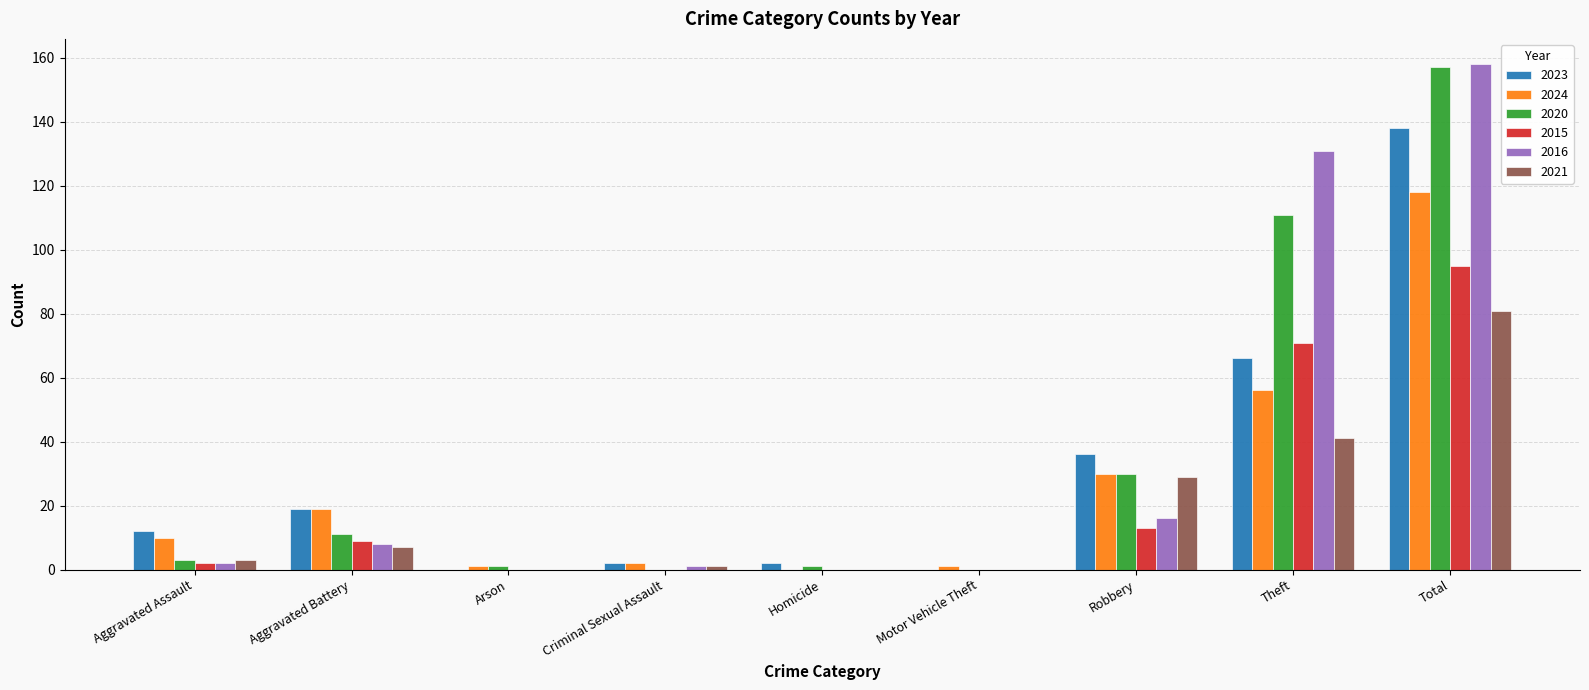

Reading right to left, extract all data points from this chart.

2023: Total=138	Theft=66	Robbery=36	Motor Vehicle Theft=0	Homicide=2	Criminal Sexual Assault=2	Arson=0	Aggravated Battery=19	Aggravated Assault=12
2024: Total=118	Theft=56	Robbery=30	Motor Vehicle Theft=1	Homicide=0	Criminal Sexual Assault=2	Arson=1	Aggravated Battery=19	Aggravated Assault=10
2020: Total=157	Theft=111	Robbery=30	Motor Vehicle Theft=0	Homicide=1	Criminal Sexual Assault=0	Arson=1	Aggravated Battery=11	Aggravated Assault=3
2015: Total=95	Theft=71	Robbery=13	Motor Vehicle Theft=0	Homicide=0	Criminal Sexual Assault=0	Arson=0	Aggravated Battery=9	Aggravated Assault=2
2016: Total=158	Theft=131	Robbery=16	Motor Vehicle Theft=0	Homicide=0	Criminal Sexual Assault=1	Arson=0	Aggravated Battery=8	Aggravated Assault=2
2021: Total=81	Theft=41	Robbery=29	Motor Vehicle Theft=0	Homicide=0	Criminal Sexual Assault=1	Arson=0	Aggravated Battery=7	Aggravated Assault=3